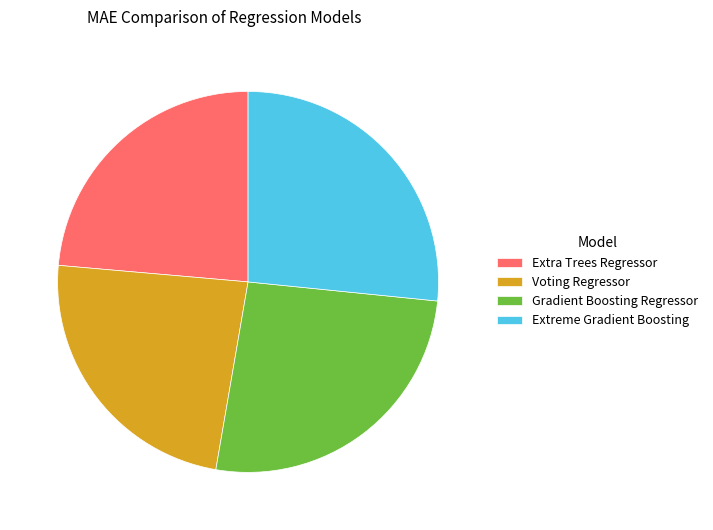

Between Extra Trees Regressor and Gradient Boosting Regressor, which is larger?

Gradient Boosting Regressor